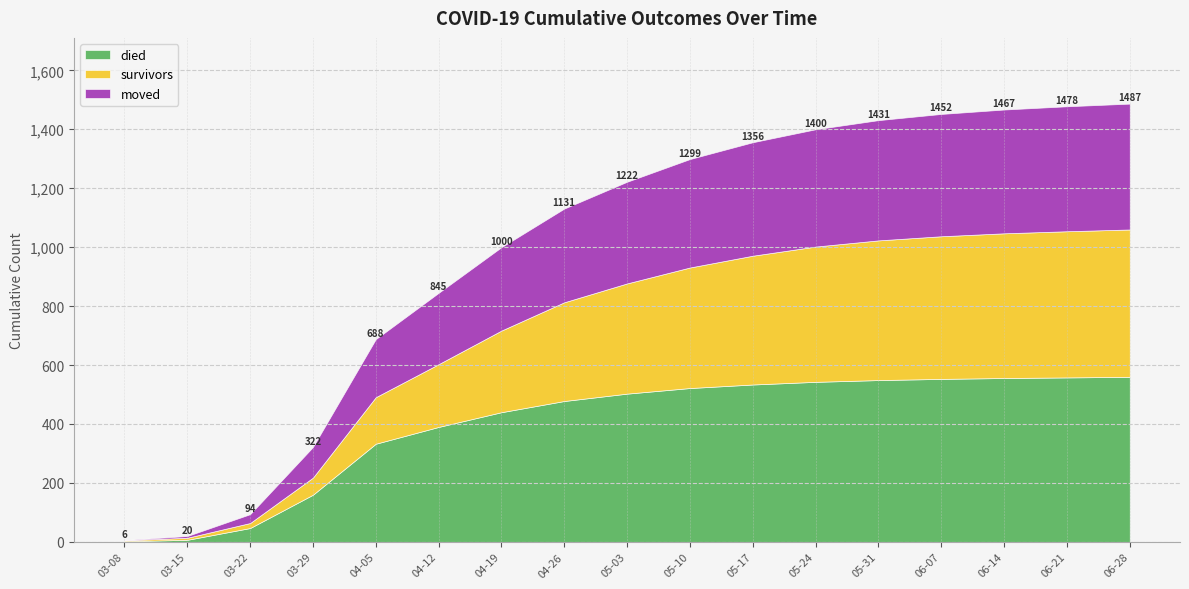

What is the total value across all series at 2020-04-19?

1000